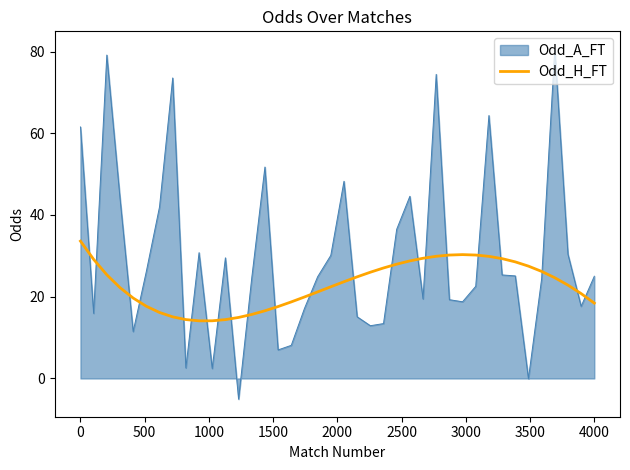

List the series in order of their overall mean, lowest first.

Odd_H_FT, Odd_A_FT